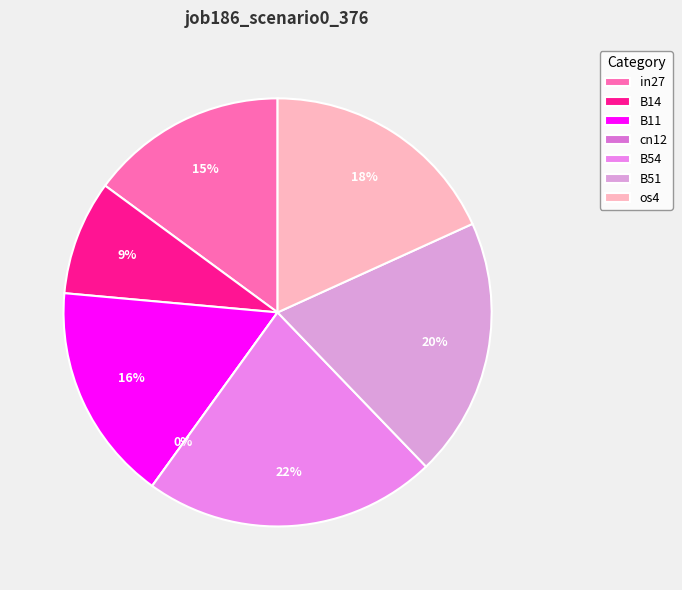

To the nearest percent, what is the average slice percentage?

14%